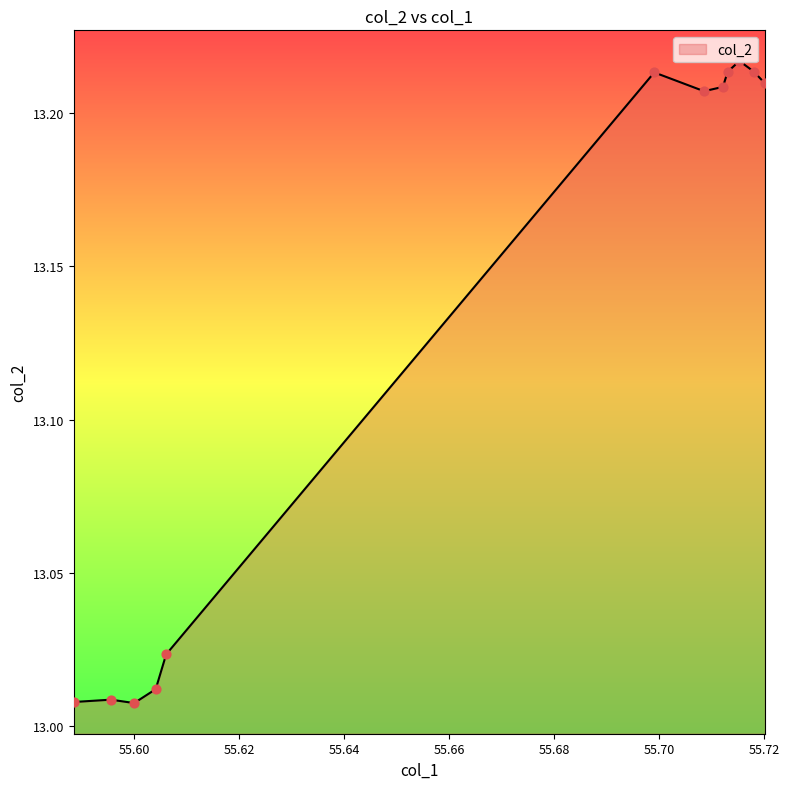

Between 55.720128 and 55.588412, which is larger?

55.720128